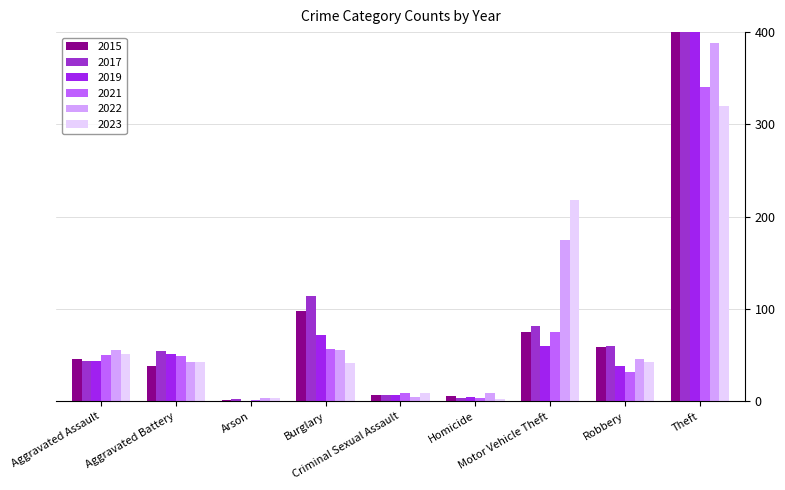

Are the bars grouped side by side (vs. stacked)?

Yes